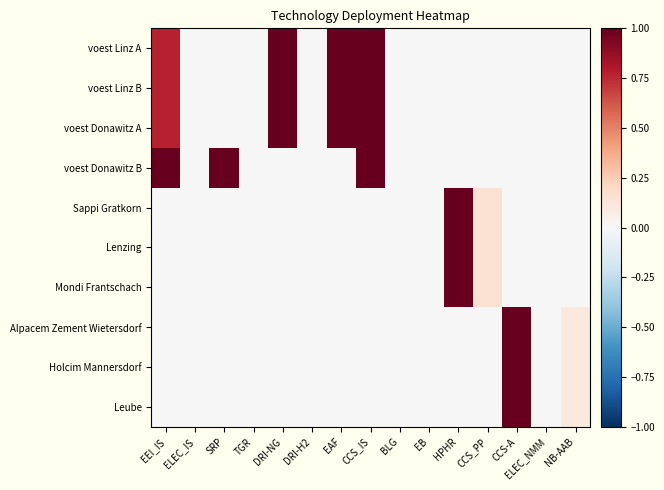

Reading left to right, transcribe all the data shown in this chart.

voest Linz A: EEI_IS=0.8	ELEC_IS=0.0	SRP=0.0	TGR=0.0	DRI-NG=1.0	DRI-H2=0.0	EAF=1.0	CCS_IS=1.0	BLG=0.0	EB=0.0	HPHR=0.0	CCS_PP=0.0	CCS-A=0.0	ELEC_NMM=0.0	NB-AAB=0.0
voest Linz B: EEI_IS=0.8	ELEC_IS=0.0	SRP=0.0	TGR=0.0	DRI-NG=1.0	DRI-H2=0.0	EAF=1.0	CCS_IS=1.0	BLG=0.0	EB=0.0	HPHR=0.0	CCS_PP=0.0	CCS-A=0.0	ELEC_NMM=0.0	NB-AAB=0.0
voest Donawitz A: EEI_IS=0.8	ELEC_IS=0.0	SRP=0.0	TGR=0.0	DRI-NG=1.0	DRI-H2=0.0	EAF=1.0	CCS_IS=1.0	BLG=0.0	EB=0.0	HPHR=0.0	CCS_PP=0.0	CCS-A=0.0	ELEC_NMM=0.0	NB-AAB=0.0
voest Donawitz B: EEI_IS=1.0	ELEC_IS=0.0	SRP=1.0	TGR=0.0	DRI-NG=0.0	DRI-H2=0.0	EAF=0.0	CCS_IS=1.0	BLG=0.0	EB=0.0	HPHR=0.0	CCS_PP=0.0	CCS-A=0.0	ELEC_NMM=0.0	NB-AAB=0.0
Sappi Gratkorn: EEI_IS=0.0	ELEC_IS=0.0	SRP=0.0	TGR=0.0	DRI-NG=0.0	DRI-H2=0.0	EAF=0.0	CCS_IS=0.0	BLG=0.0	EB=0.0	HPHR=1.0	CCS_PP=0.2	CCS-A=0.0	ELEC_NMM=0.0	NB-AAB=0.0
Lenzing: EEI_IS=0.0	ELEC_IS=0.0	SRP=0.0	TGR=0.0	DRI-NG=0.0	DRI-H2=0.0	EAF=0.0	CCS_IS=0.0	BLG=0.0	EB=0.0	HPHR=1.0	CCS_PP=0.2	CCS-A=0.0	ELEC_NMM=0.0	NB-AAB=0.0
Mondi Frantschach: EEI_IS=0.0	ELEC_IS=0.0	SRP=0.0	TGR=0.0	DRI-NG=0.0	DRI-H2=0.0	EAF=0.0	CCS_IS=0.0	BLG=0.0	EB=0.0	HPHR=1.0	CCS_PP=0.2	CCS-A=0.0	ELEC_NMM=0.0	NB-AAB=0.0
Alpacem Zement Wietersdorf: EEI_IS=0.0	ELEC_IS=0.0	SRP=0.0	TGR=0.0	DRI-NG=0.0	DRI-H2=0.0	EAF=0.0	CCS_IS=0.0	BLG=0.0	EB=0.0	HPHR=0.0	CCS_PP=0.0	CCS-A=1.0	ELEC_NMM=0.0	NB-AAB=0.1
Holcim Mannersdorf: EEI_IS=0.0	ELEC_IS=0.0	SRP=0.0	TGR=0.0	DRI-NG=0.0	DRI-H2=0.0	EAF=0.0	CCS_IS=0.0	BLG=0.0	EB=0.0	HPHR=0.0	CCS_PP=0.0	CCS-A=1.0	ELEC_NMM=0.0	NB-AAB=0.1
Leube: EEI_IS=0.0	ELEC_IS=0.0	SRP=0.0	TGR=0.0	DRI-NG=0.0	DRI-H2=0.0	EAF=0.0	CCS_IS=0.0	BLG=0.0	EB=0.0	HPHR=0.0	CCS_PP=0.0	CCS-A=1.0	ELEC_NMM=0.0	NB-AAB=0.1